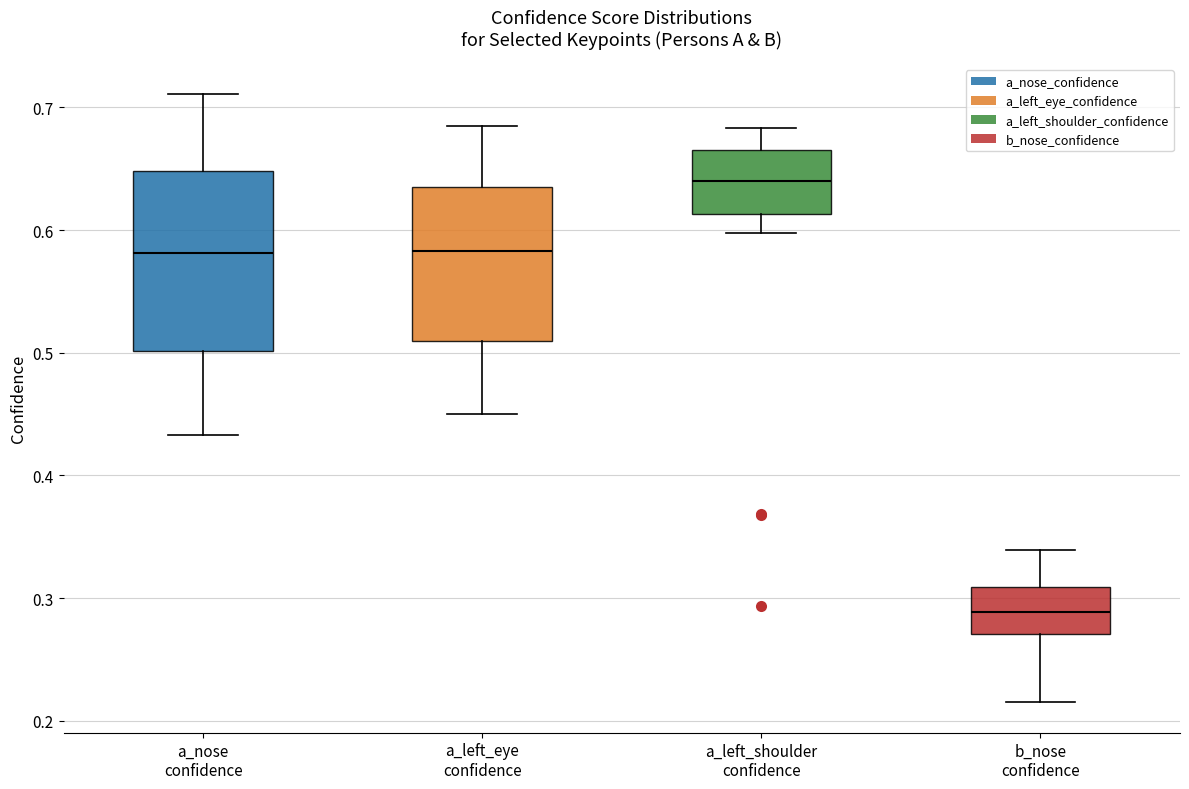

Reading left to right, read every box against the y-axis: the position of its median line, the range the box covers, and the ends of its whiskers. The values are not printed on the chart, so give them approximately, as read against the axis.

a_nose confidence: median 0.58, box 0.50 to 0.65, whiskers 0.43 to 0.71
a_left_eye confidence: median 0.58, box 0.51 to 0.64, whiskers 0.45 to 0.68
a_left_shoulder confidence: median 0.64, box 0.61 to 0.67, whiskers 0.60 to 0.68
b_nose confidence: median 0.29, box 0.27 to 0.31, whiskers 0.22 to 0.34